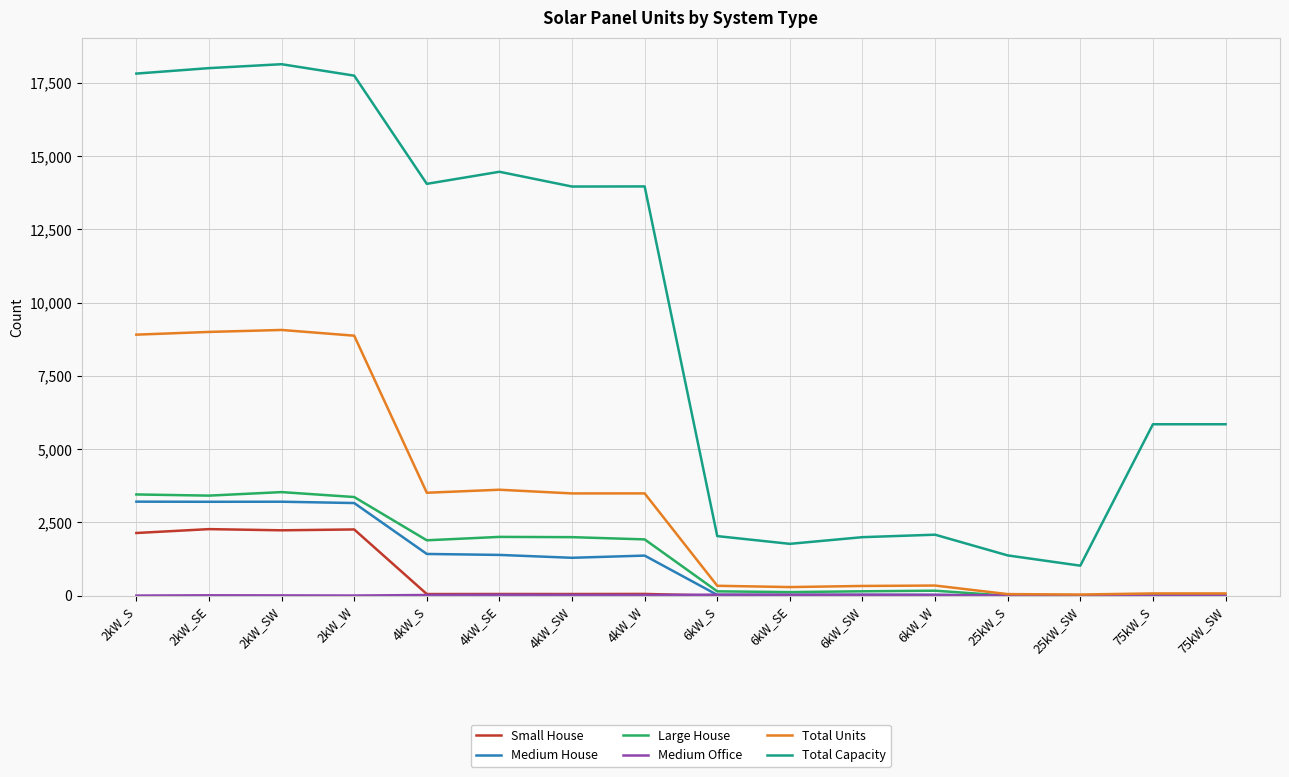

Between 4kW_SE and 75kW_S, which series saw the biggest shift?

Total Capacity